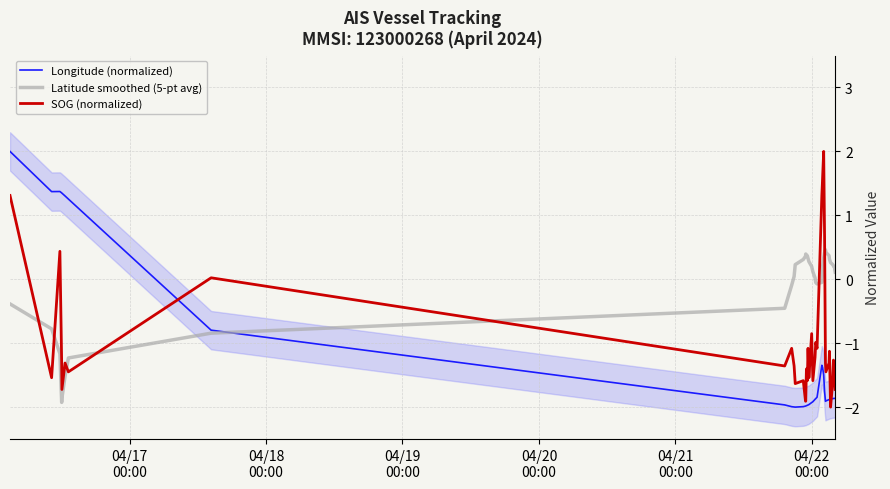

Which series has the largest total across all categories?

Latitude smoothed (5-pt avg)